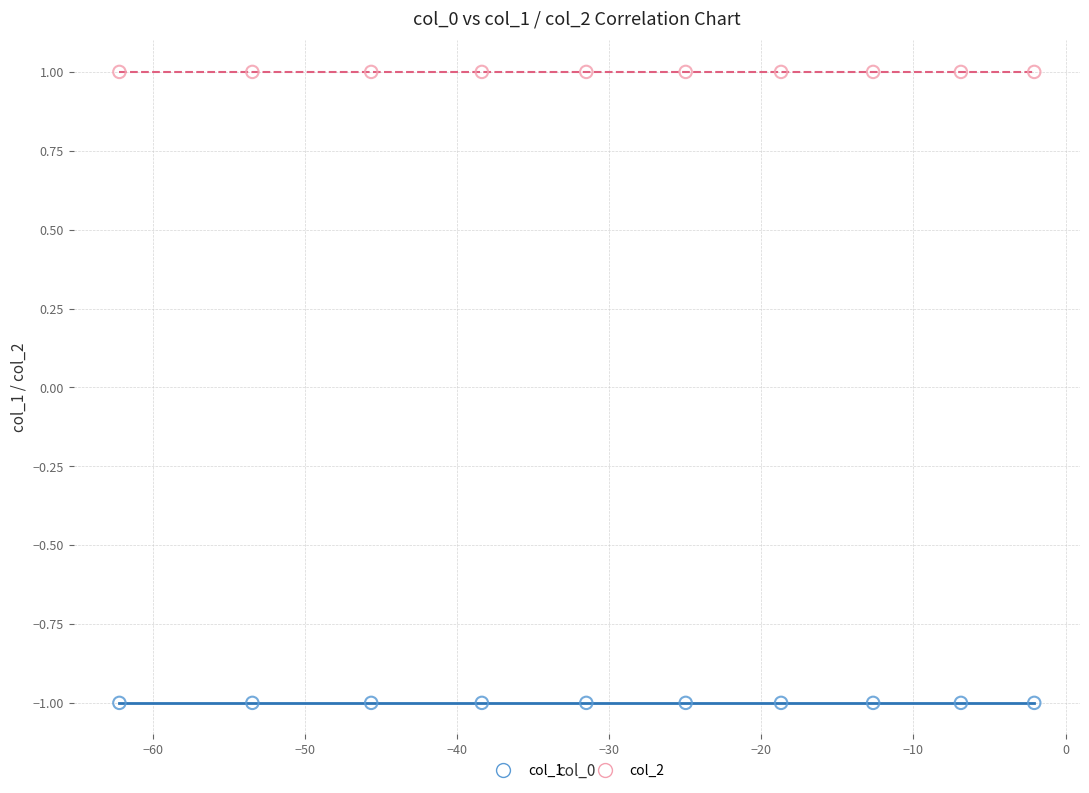

Which series contains the highest Y value?

col_2